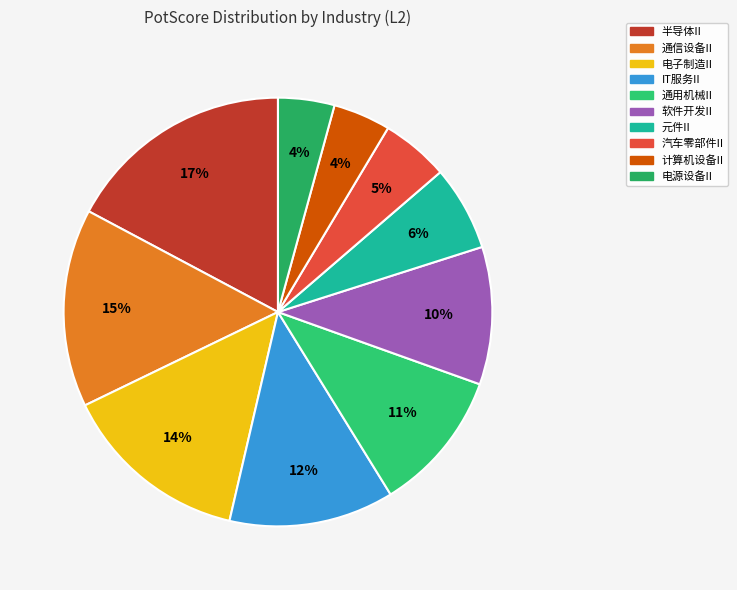

To the nearest percent, what is the difference between the largest and smallest slice percentages?

13%